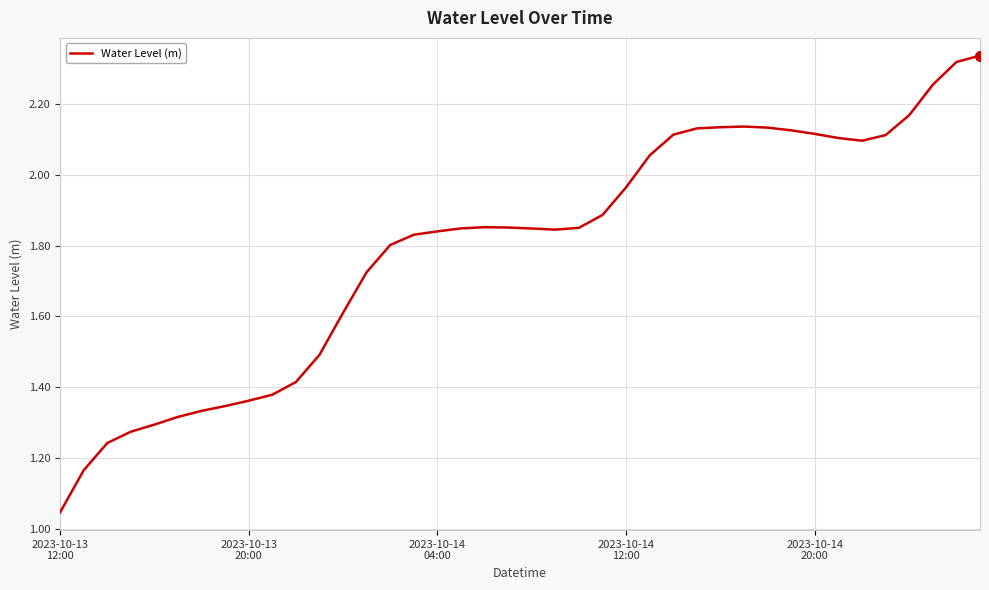

How many lines are shown in the chart?

1